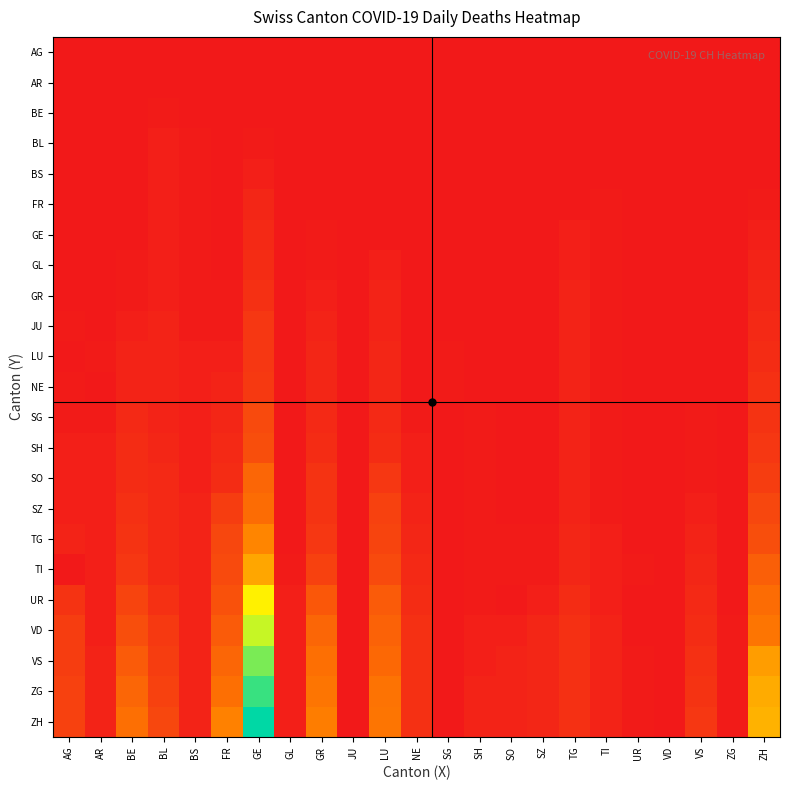

How many data points does each series have?

23